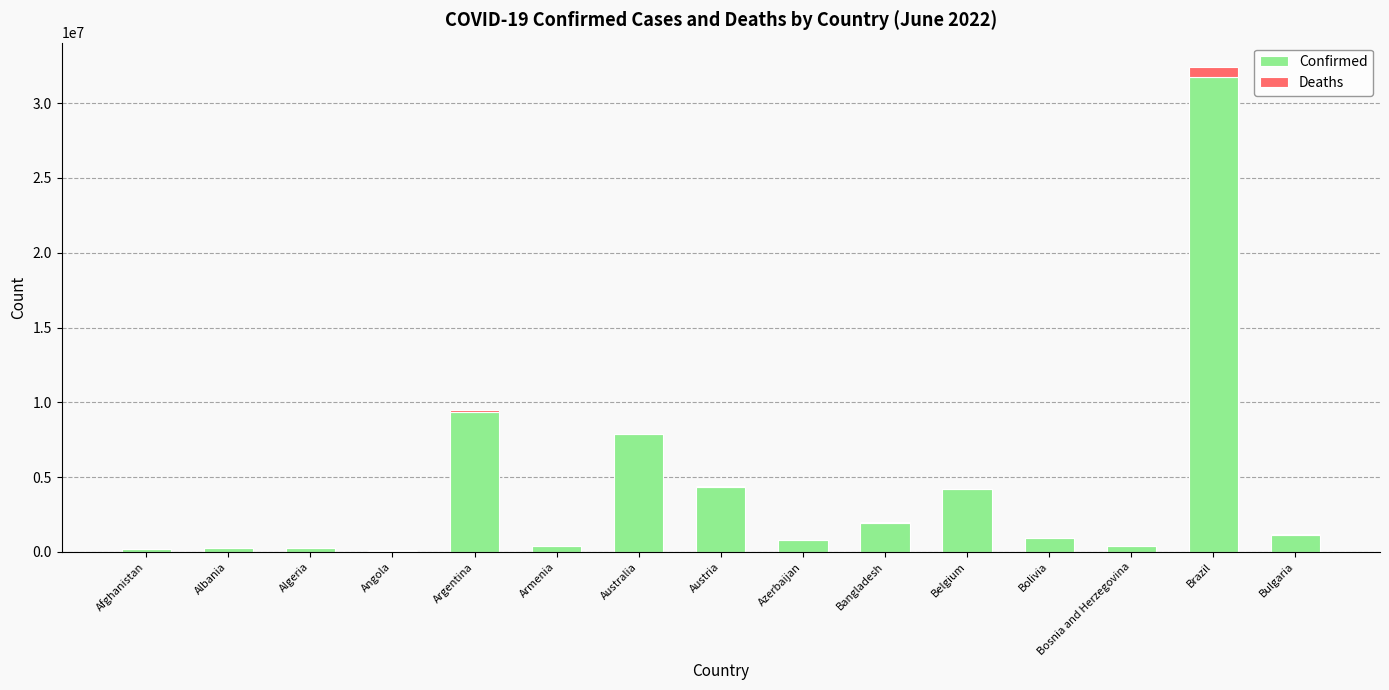

At which category is the sum across all series the highest?

Brazil